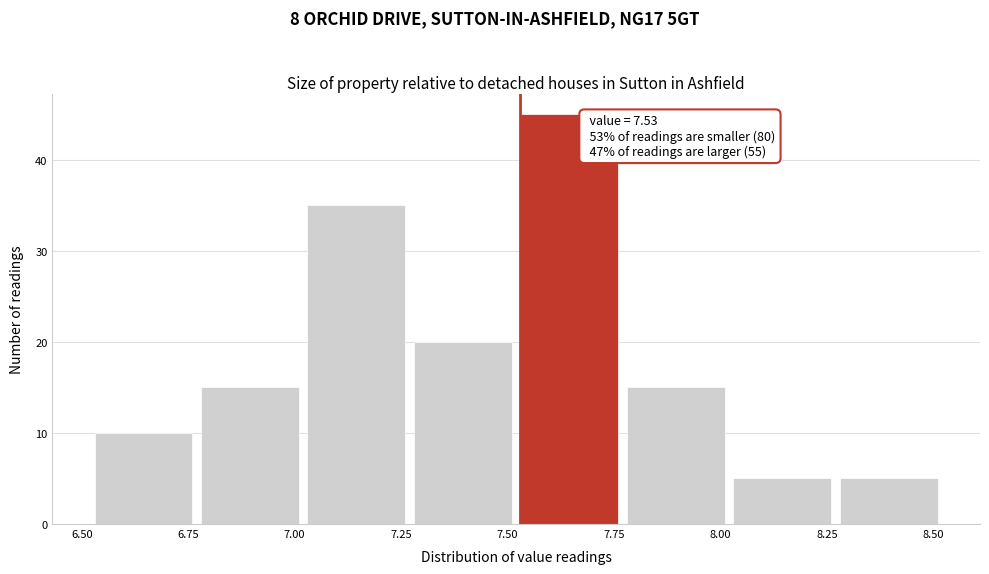

Which range on the x-axis has the tallest bar?

7.52 to 7.77